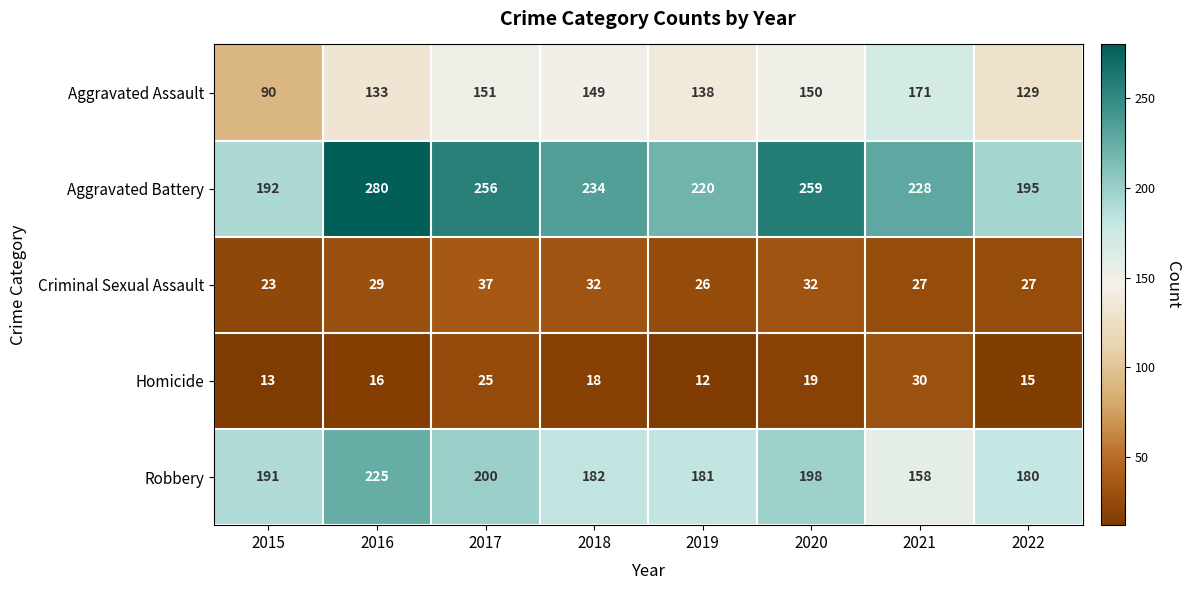

The value of Aggravated Assault at 2016 is 35. True or false?

False